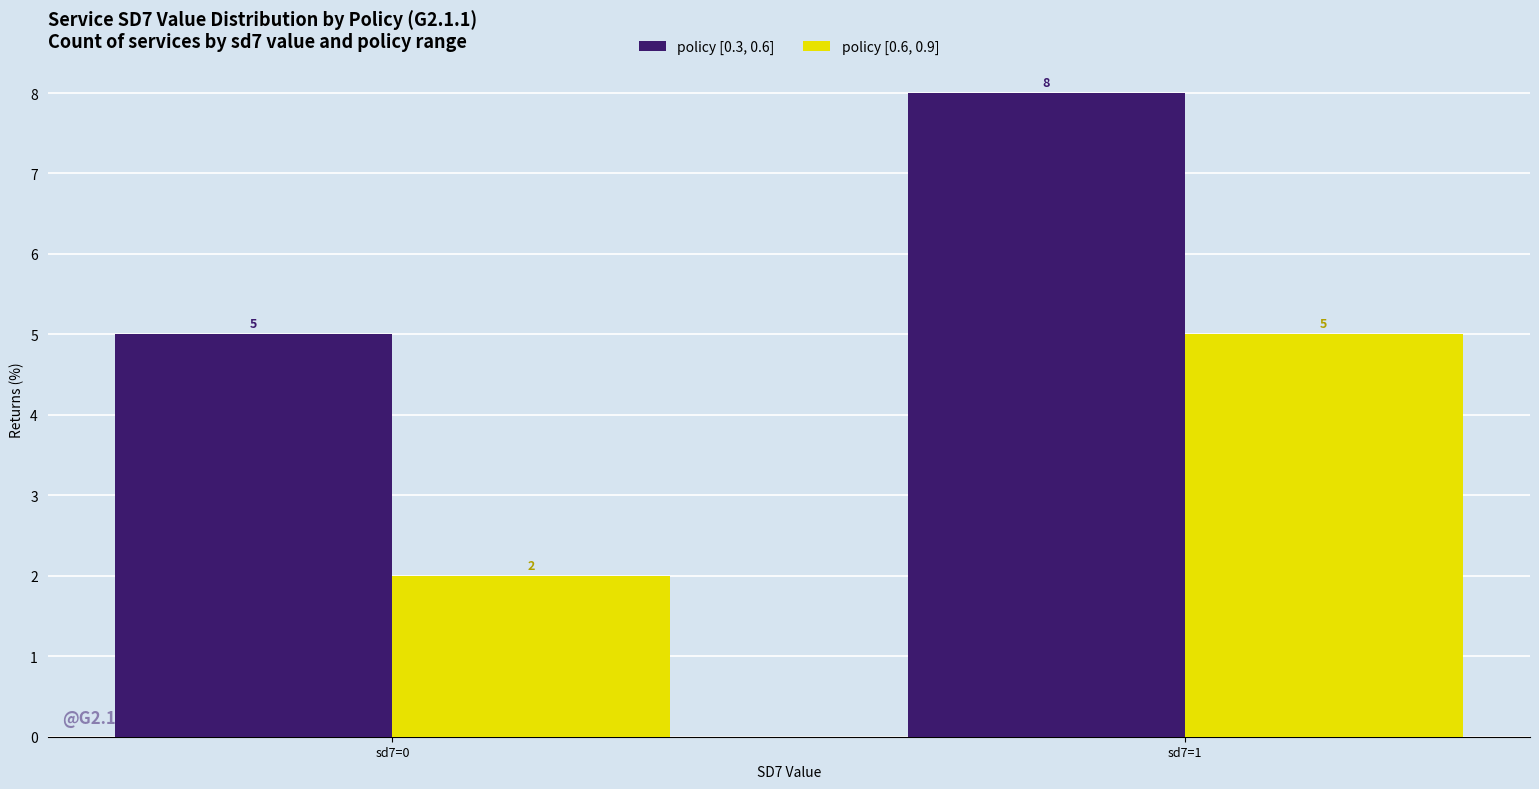

Are the bars horizontal?

No